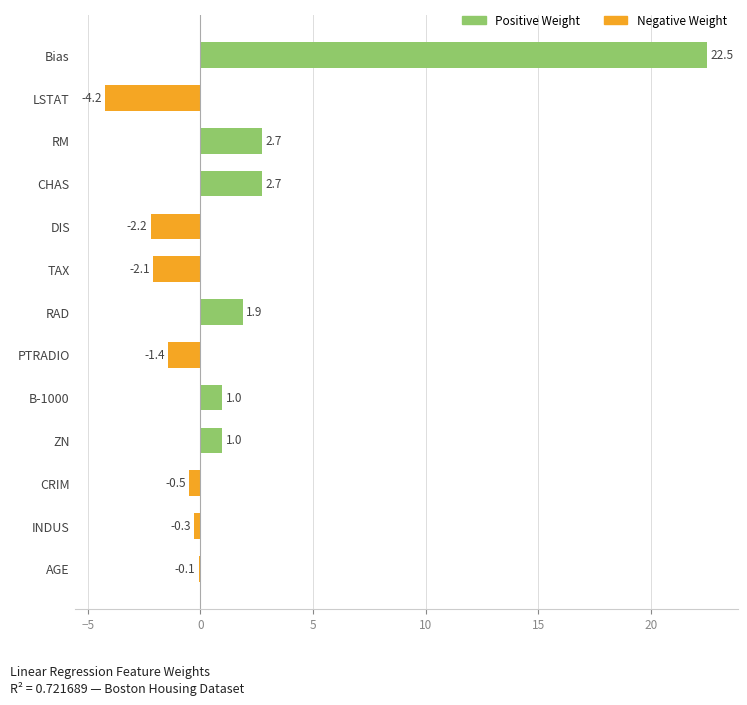

True or false: the data shows 1.0 at ZN.

True